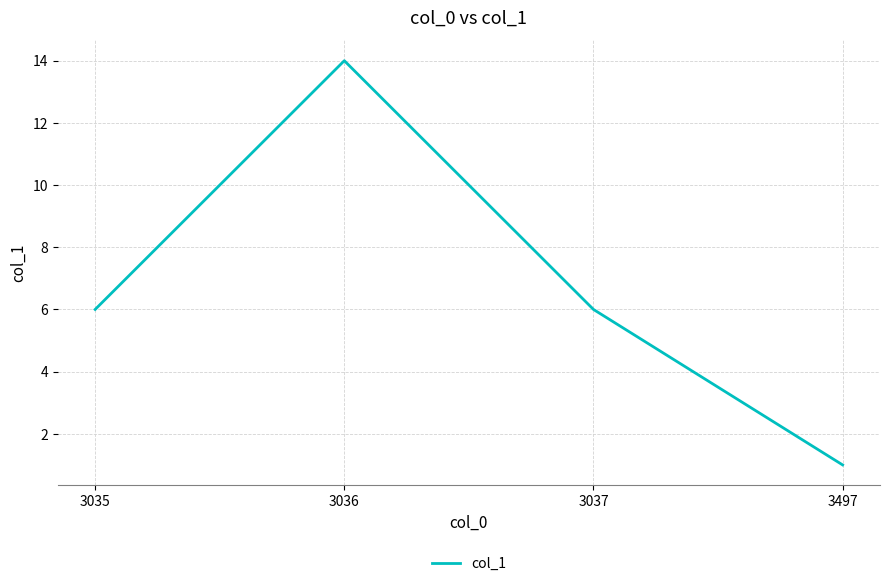

What is the approximate value at 3037, to the nearest 5?

5